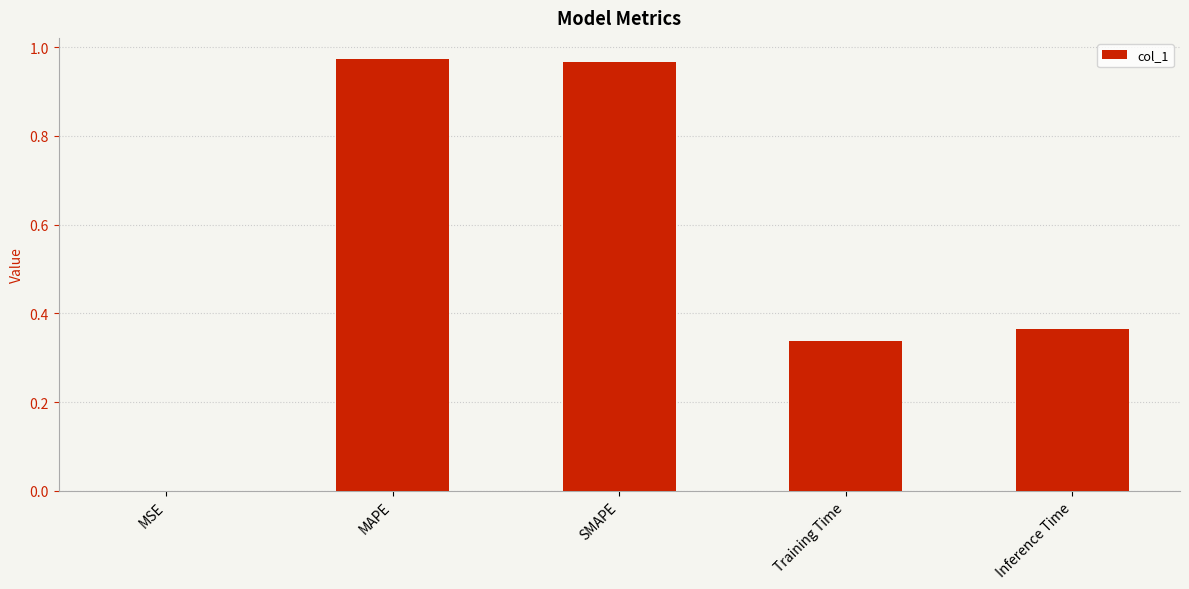

What is the change in value from SMAPE to Training Time?

-0.6